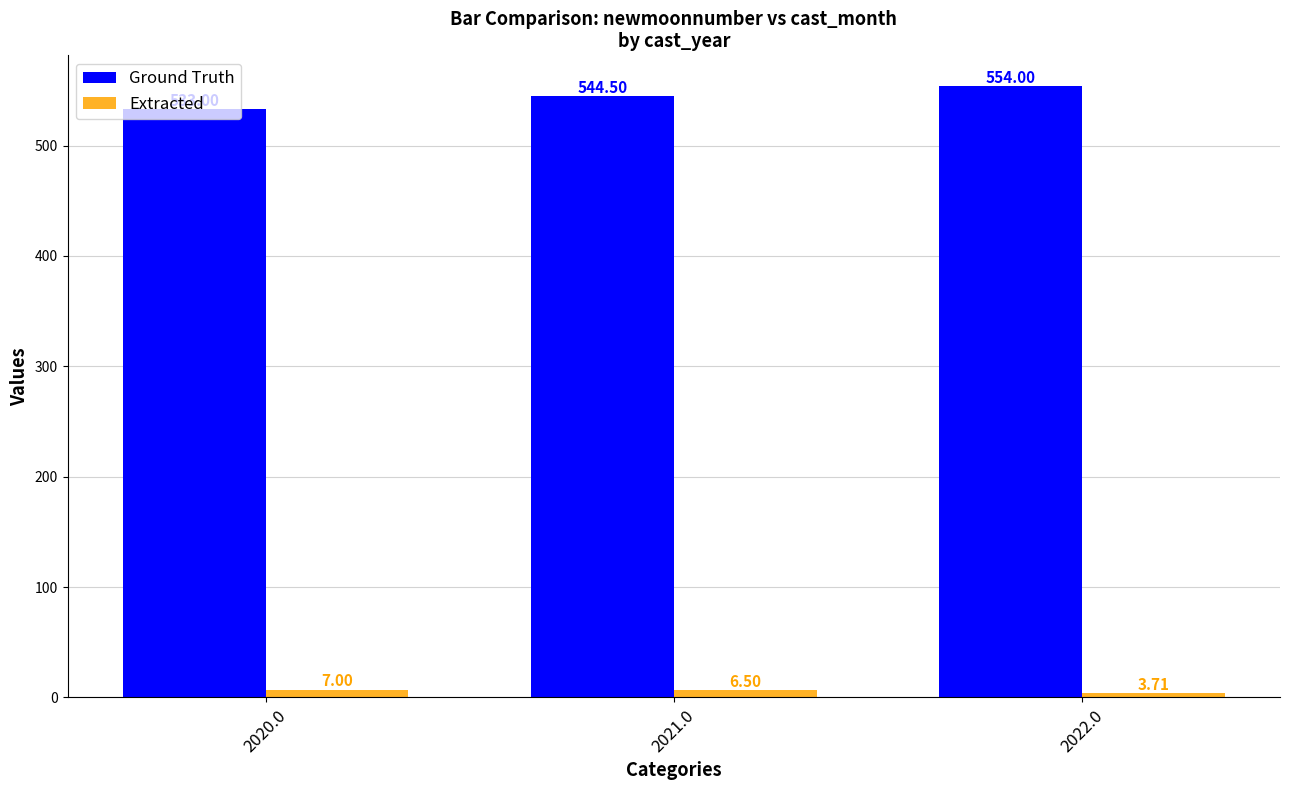

At which category is the sum across all series the highest?

2022.0